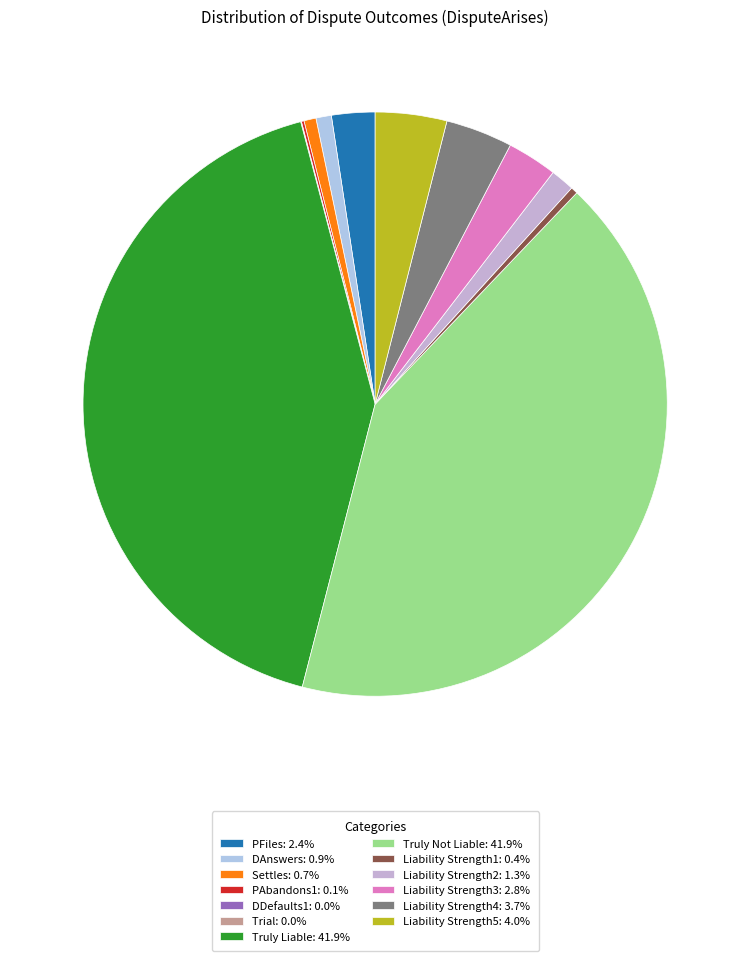

What is the largest slice in the pie chart?

Truly Not Liable